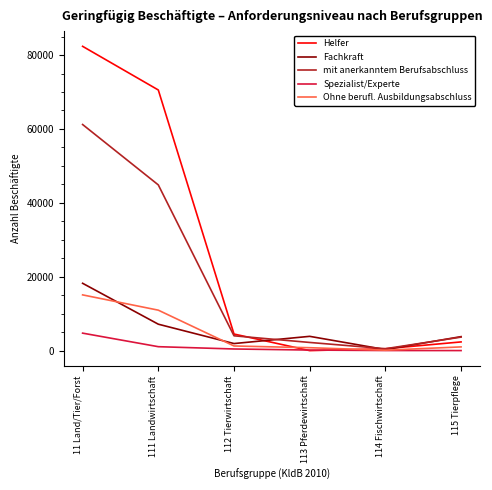

How many lines are shown in the chart?

5